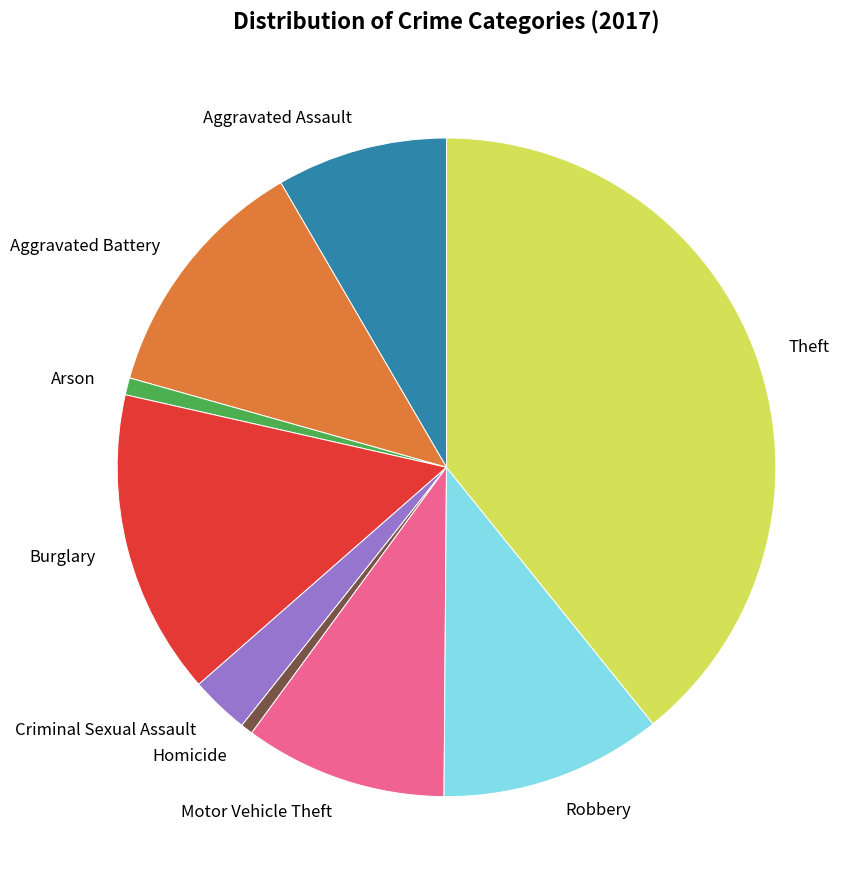

Which has a higher value, Criminal Sexual Assault or Arson?

Criminal Sexual Assault